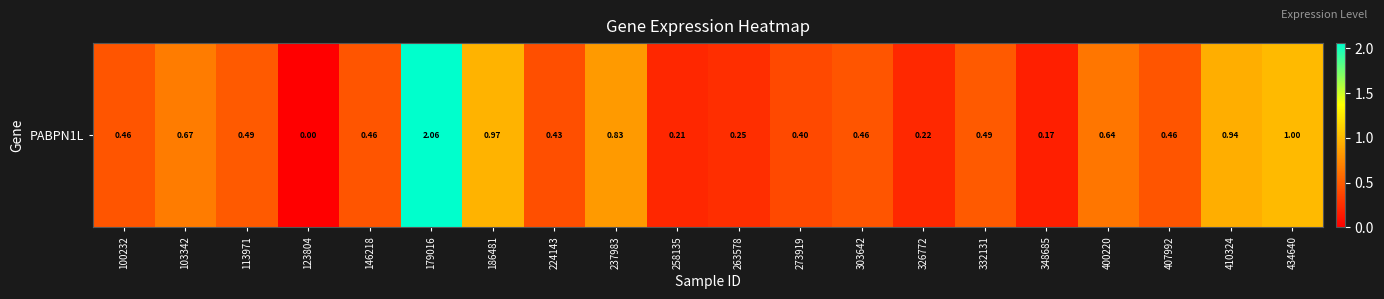

Reading left to right, extract all data points from this chart.

100232=0.5	103342=0.7	113971=0.5	123804=0.0	146218=0.5	179016=2.1	186481=1.0	224143=0.4	237983=0.8	258135=0.2	263578=0.2	273919=0.4	303642=0.5	326772=0.2	332131=0.5	348685=0.2	400220=0.6	407992=0.5	410324=0.9	434640=1.0